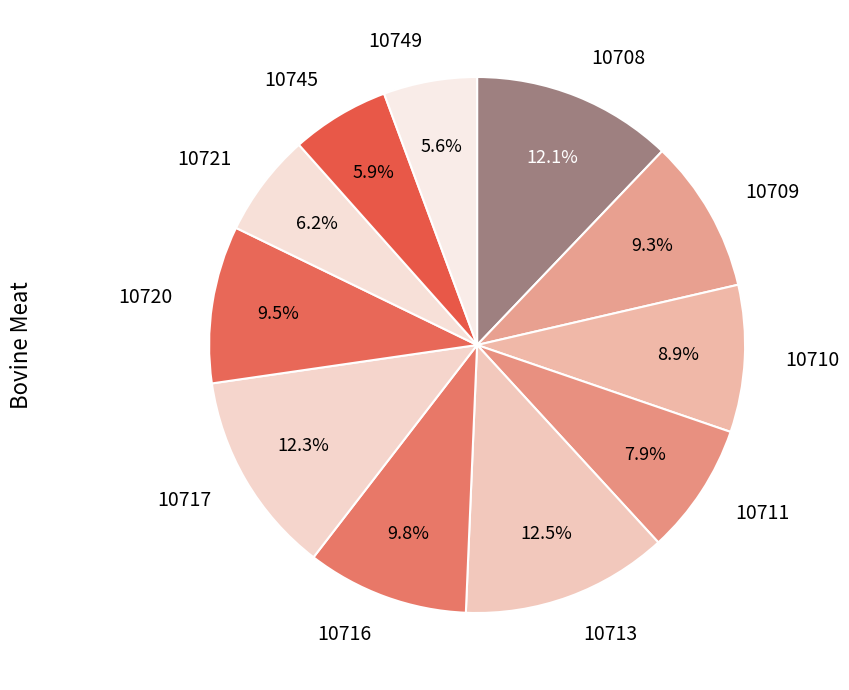

Approximately how many times larger is the value at 10708 compared to 10749?

2.2